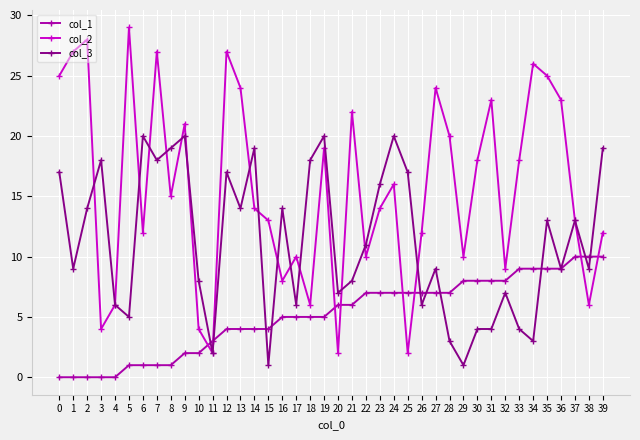

Reading right to left, extract all data points from this chart.

col_1: 10	10	10	9	9	9	9	8	8	8	8	7	7	7	7	7	7	7	6	6	5	5	5	5	4	4	4	4	3	2	2	1	1	1	1	0	0	0	0	0
col_2: 12	6	13	23	25	26	18	9	23	18	10	20	24	12	2	16	14	10	22	2	19	6	10	8	13	14	24	27	2	4	21	15	27	12	29	6	4	28	27	25
col_3: 19	9	13	9	13	3	4	7	4	4	1	3	9	6	17	20	16	11	8	7	20	18	6	14	1	19	14	17	2	8	20	19	18	20	5	6	18	14	9	17